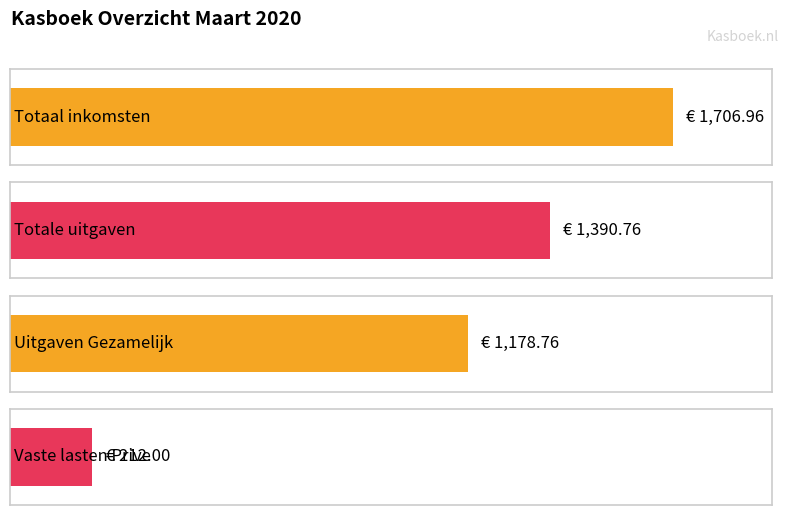

Does the chart contain any negative values?

No